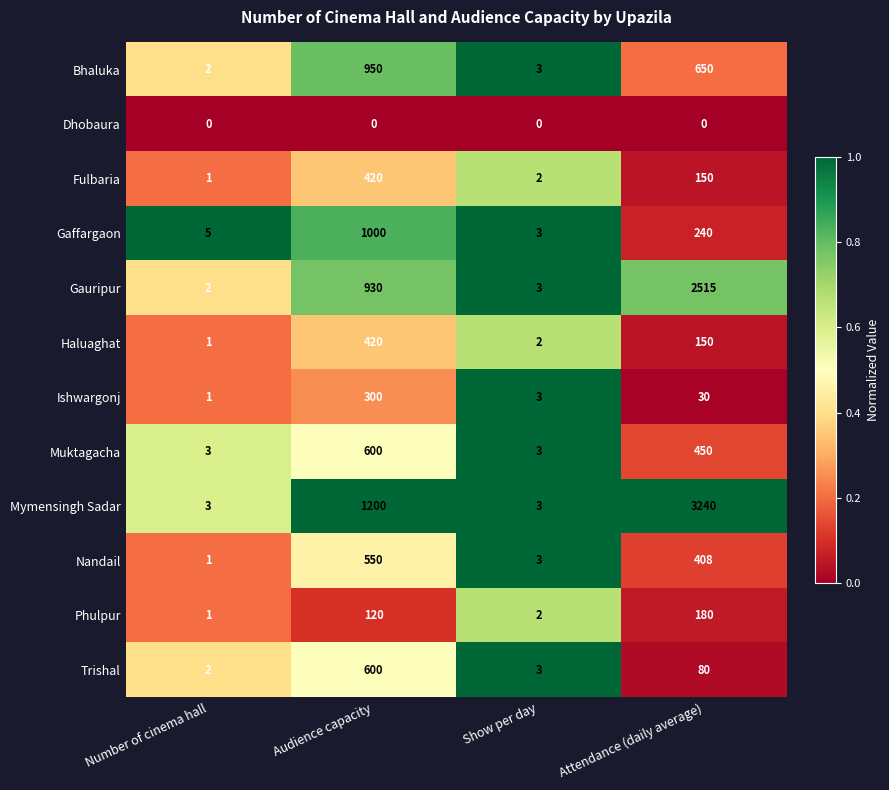

List the labels in order of Trishal value, smallest first.

Number of cinema hall, Show per day, Attendance (daily average), Audience capacity